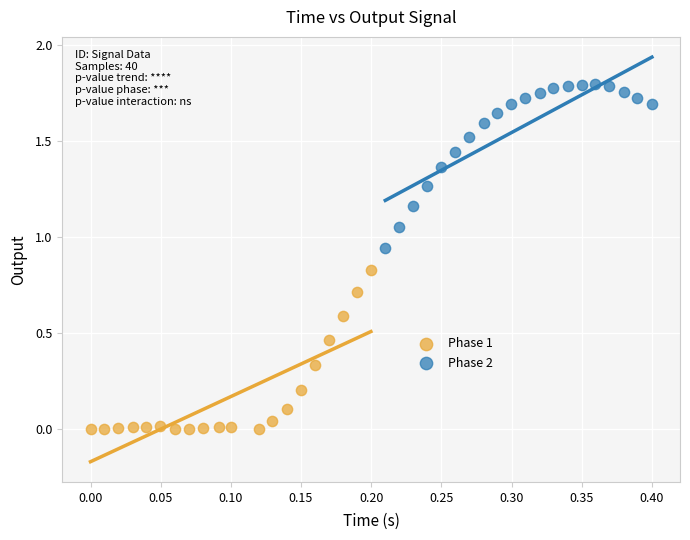

Which series reaches the minimum Y coordinate?

Phase 1